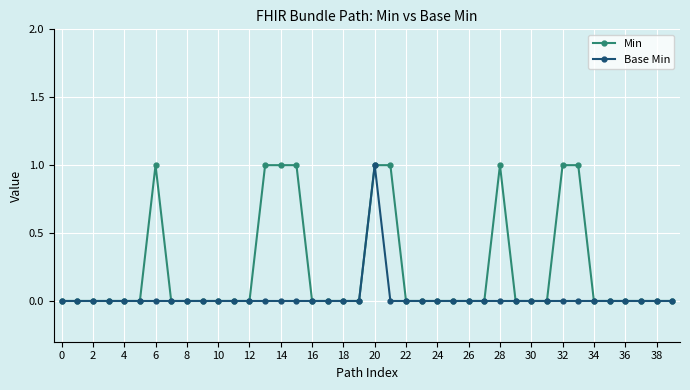

How many categories are shown in the chart?

40